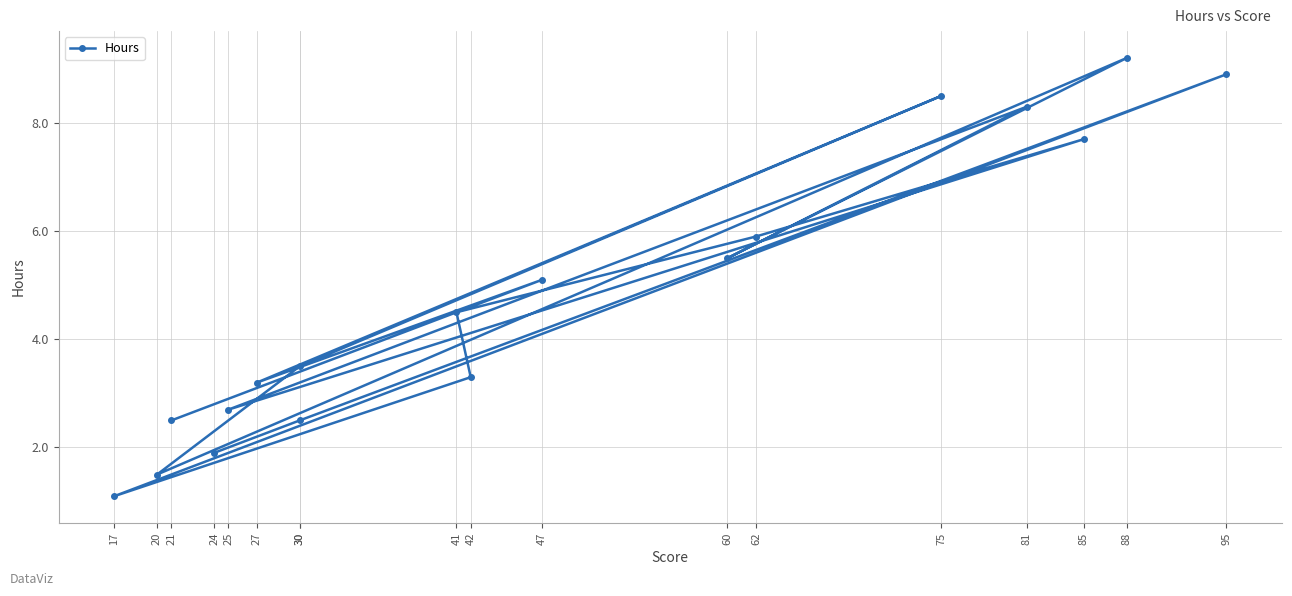

Does the chart display data point markers on the line(s)?

Yes